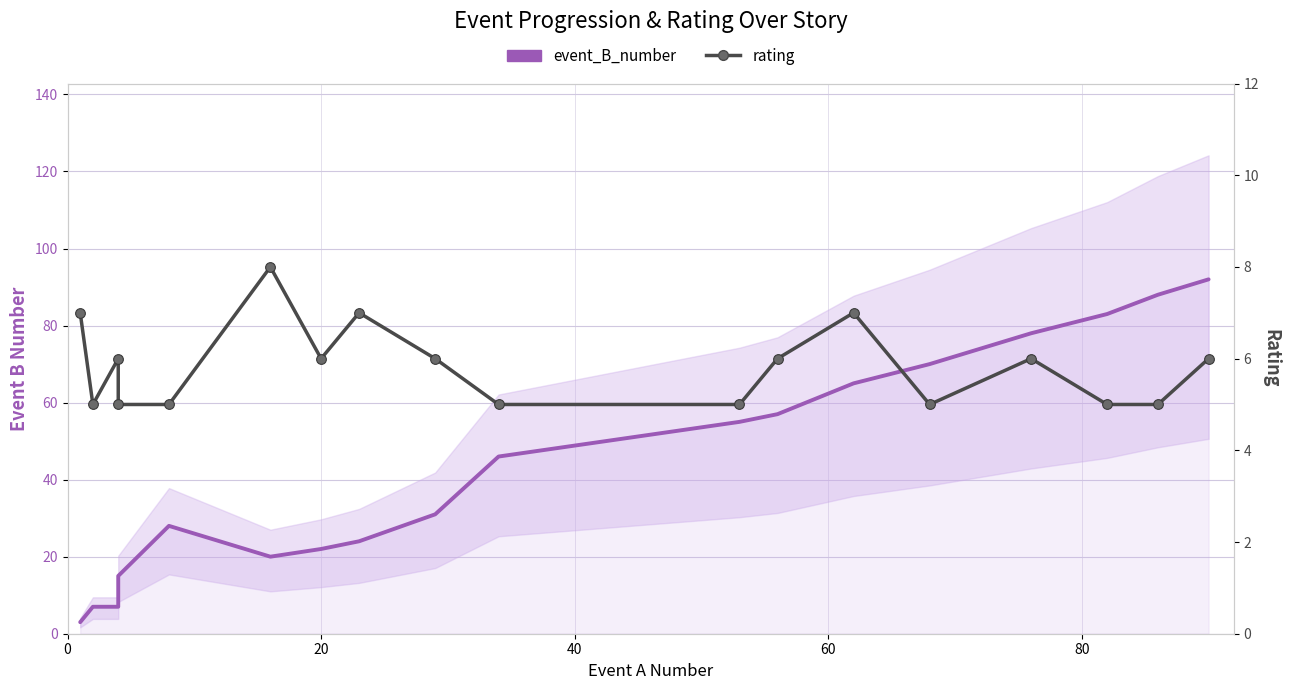

Reading left to right, what are all the values shown in this chart?

event_B_number: 3	7	7	15	28	20	22	24	31	46	55	57	65	70	78	83	88	92
rating: 7	5	6	5	5	8	6	7	6	5	5	6	7	5	6	5	5	6